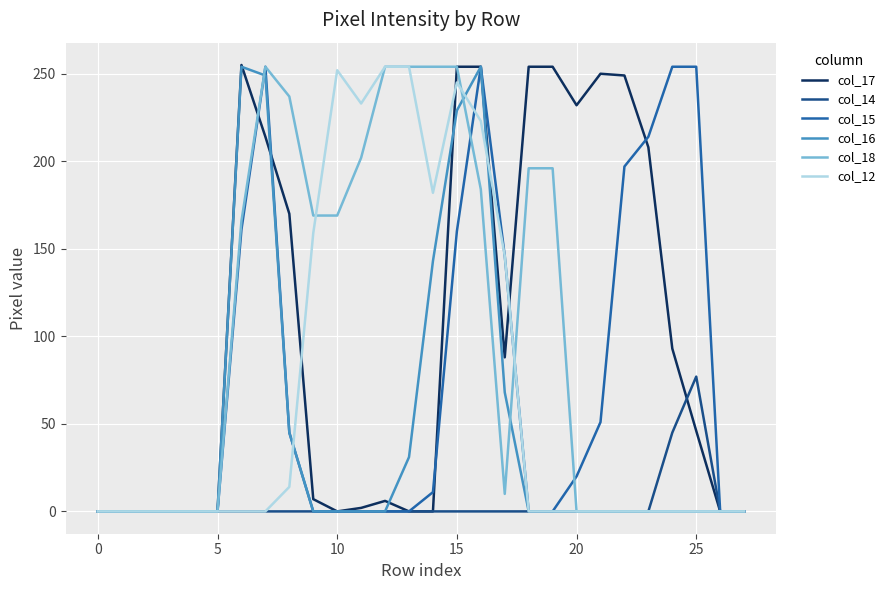

What is the maximum value for col_17?

255